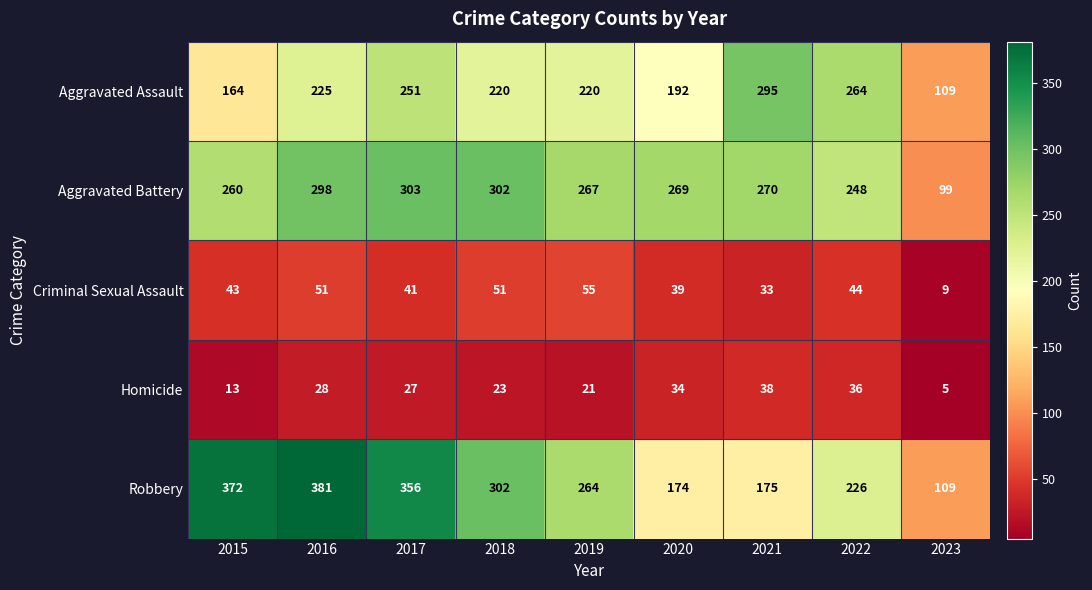

What is the minimum value shown in the chart?

5